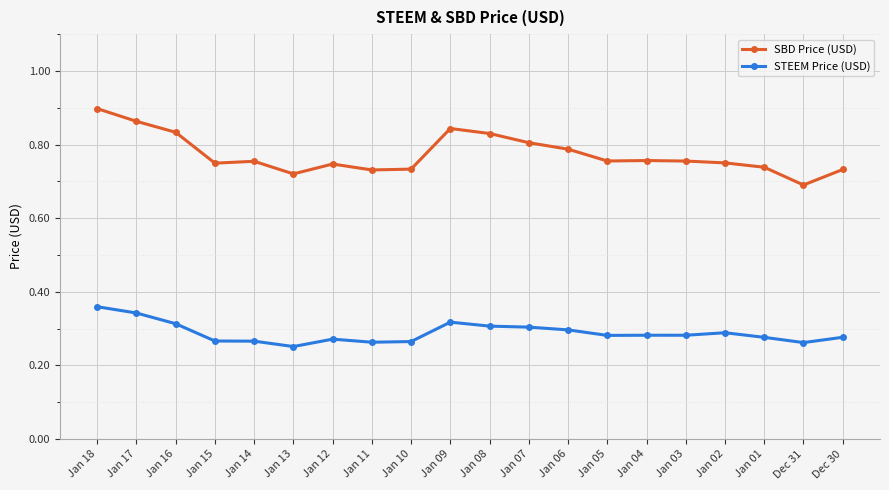

True or false: STEEM Price (USD) and SBD Price (USD) cross at least once.

False